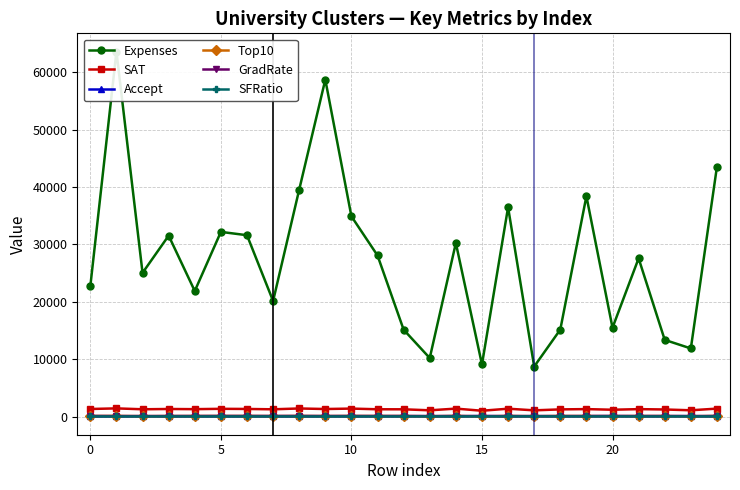

List the series in order of their peak value, lowest first.

SFRatio, Accept, GradRate, Top10, SAT, Expenses